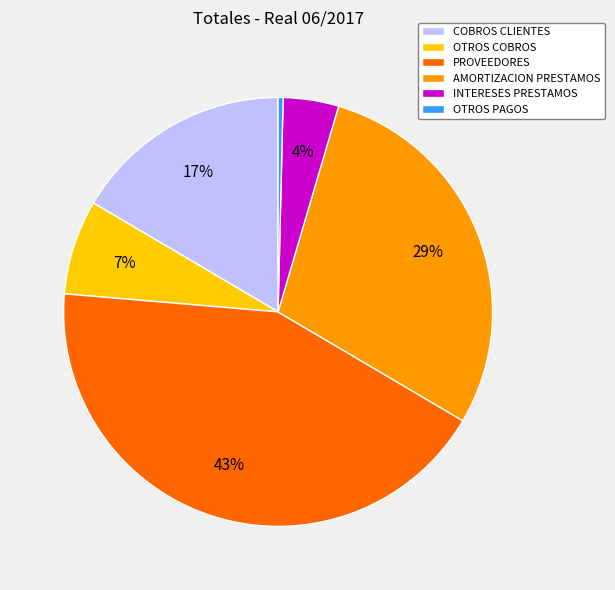

How many segments does this pie chart have?

6